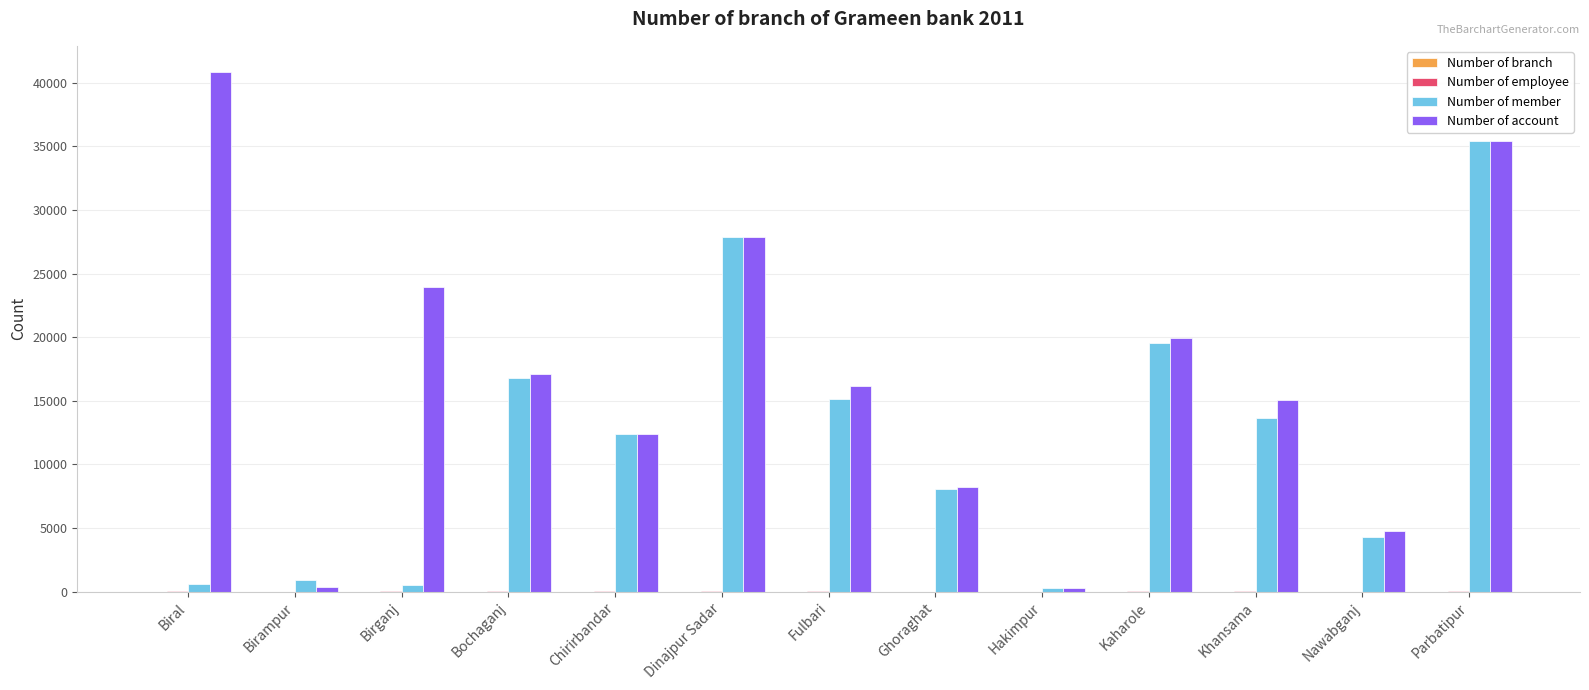

At which category does the chart reach its peak across all series?

Biral